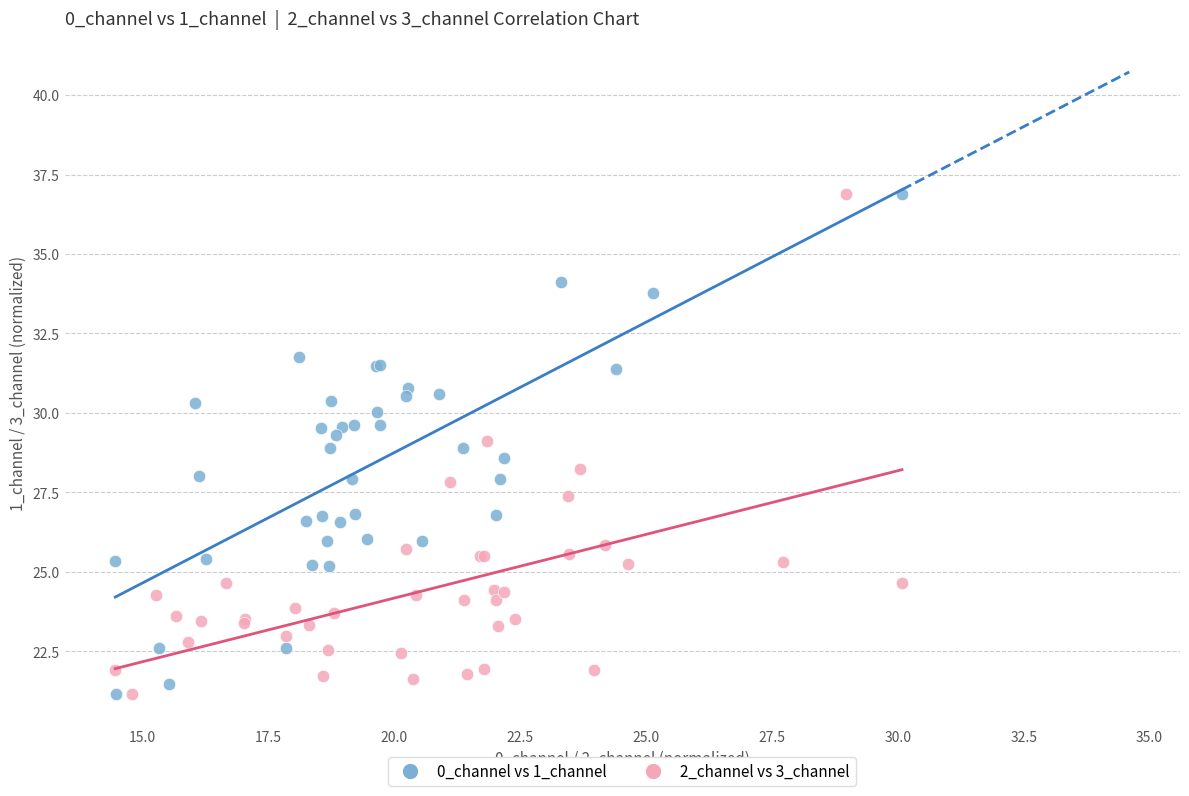

What are all the series names shown in the legend?

0_channel vs 1_channel, 2_channel vs 3_channel